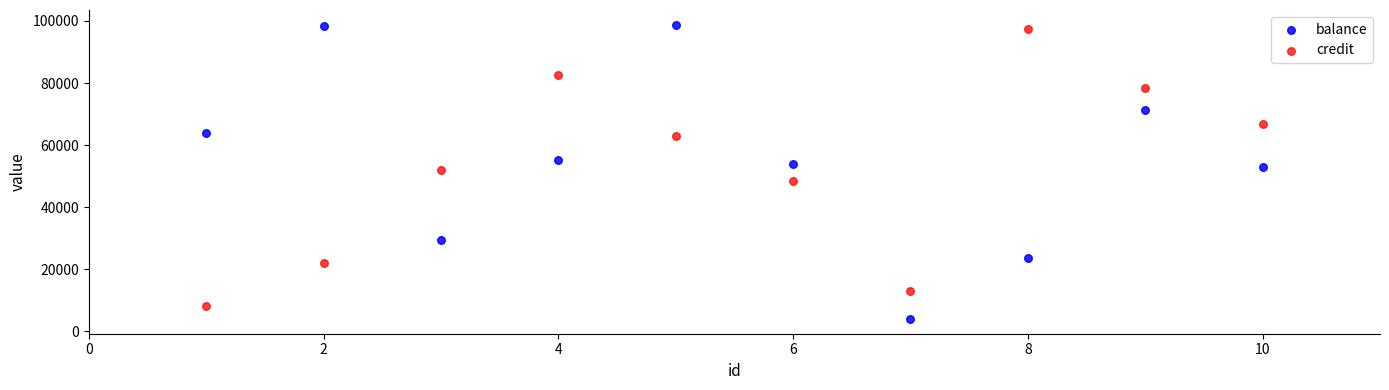

Which series contains the lowest Y value?

balance